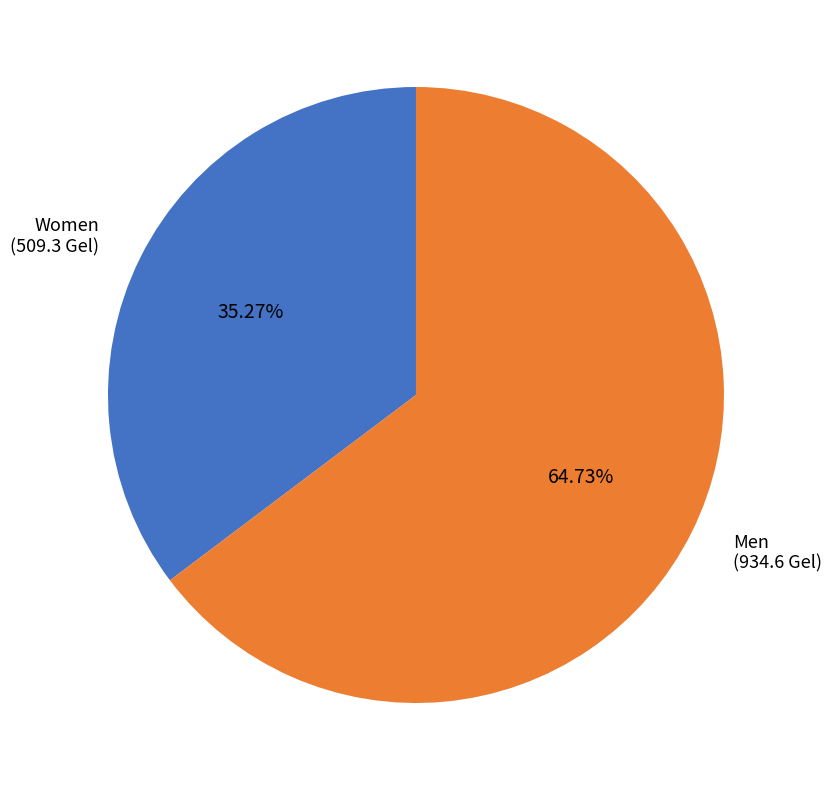

Does any single category account for the majority?

Yes